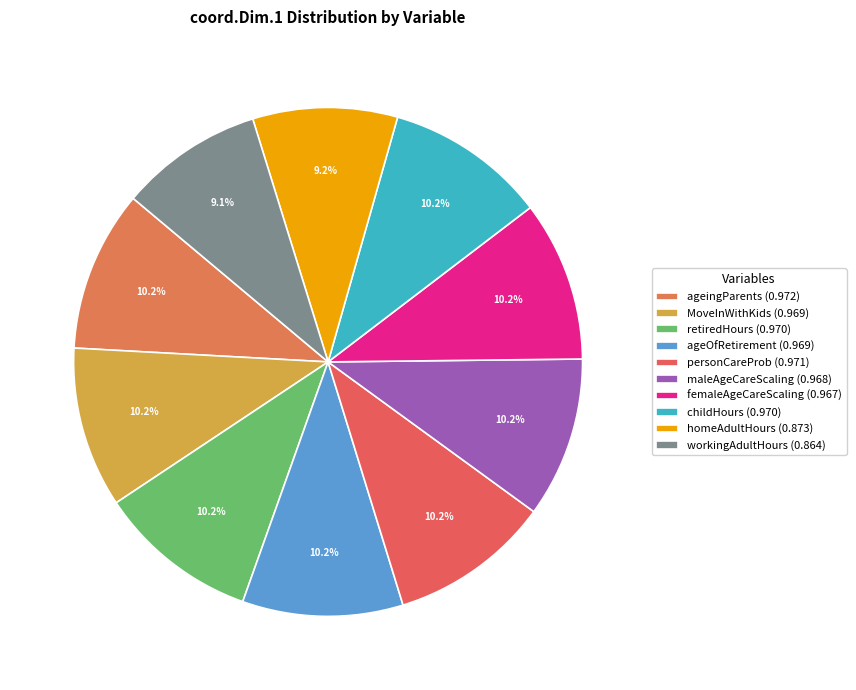

To the nearest percent, what portion does childHours represent?

10%